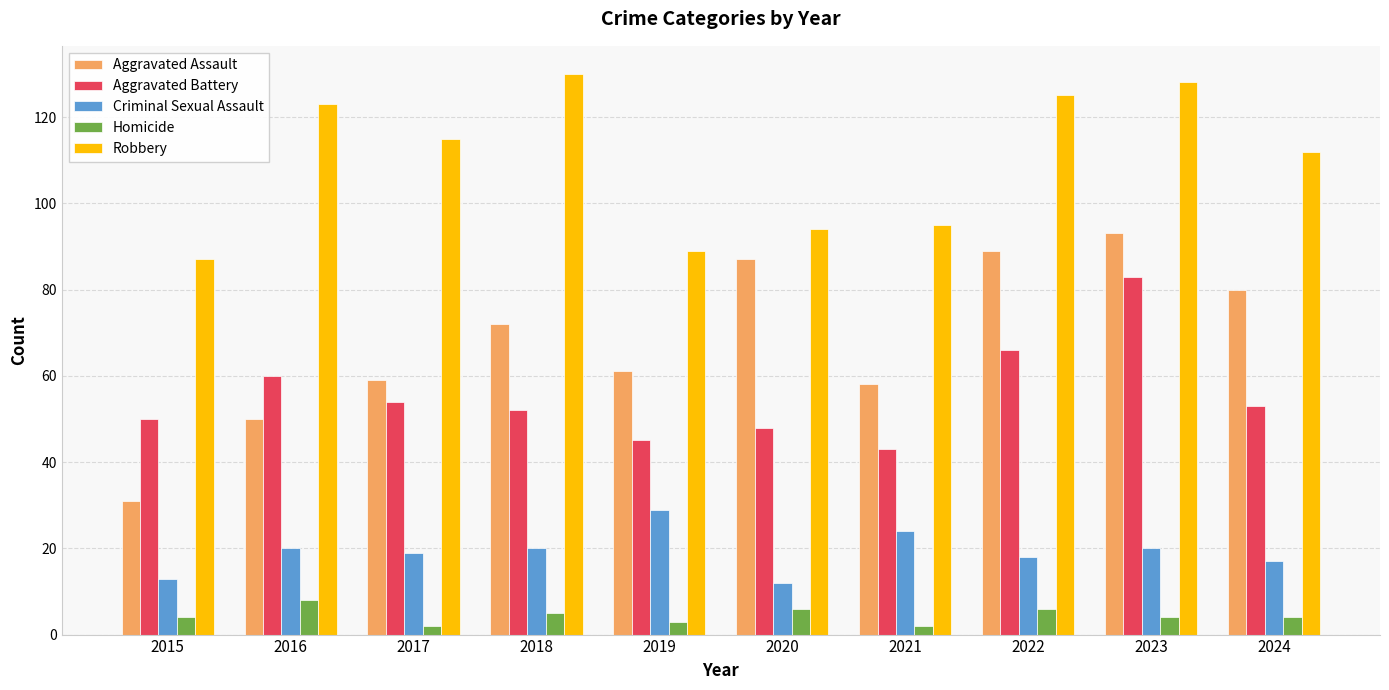

What is the value of the Aggravated Assault bar at the 1st from the left?

31